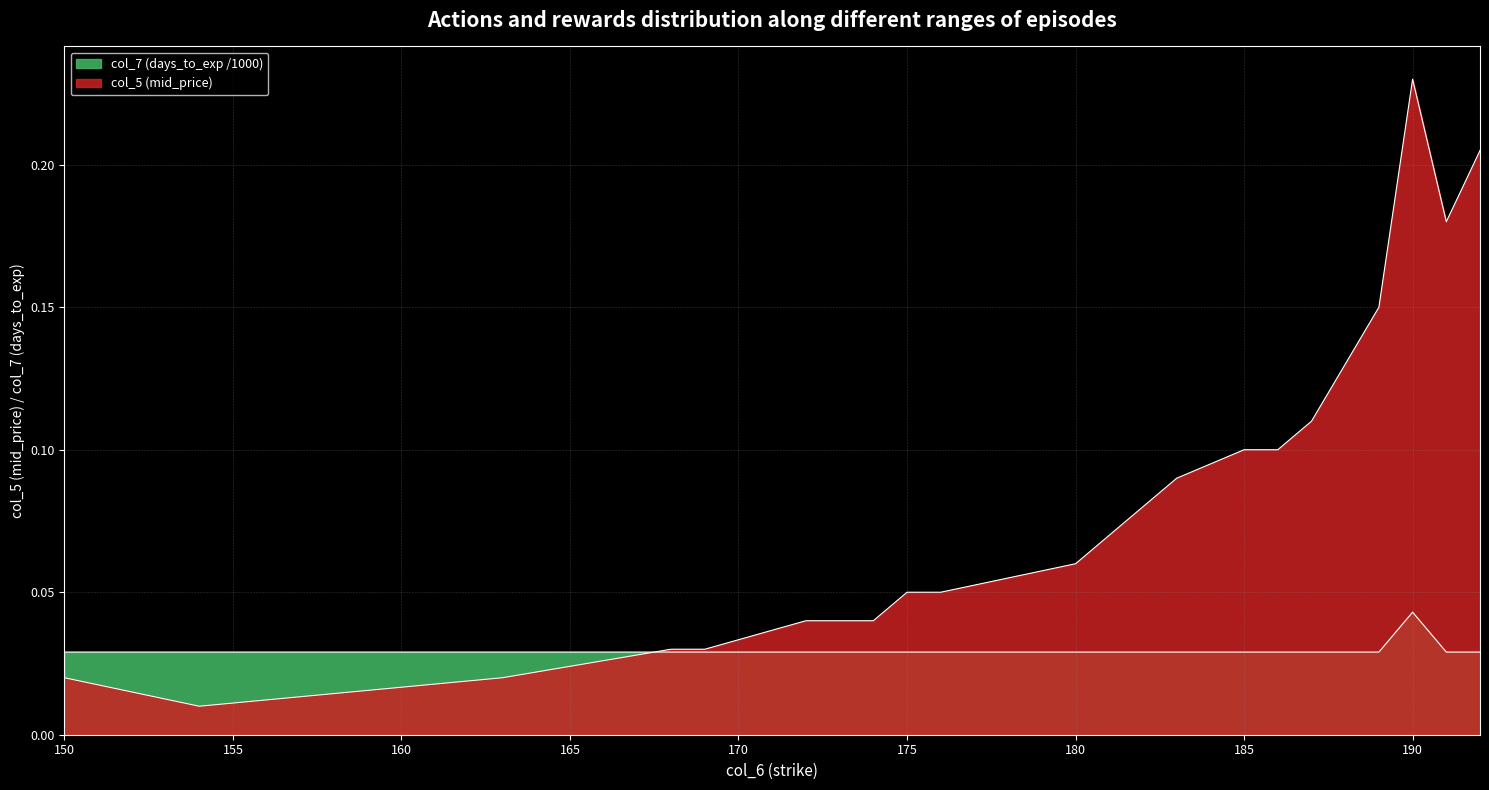

Between which two adjacent categories do col_5 and col_7 first intersect?

163 and 168